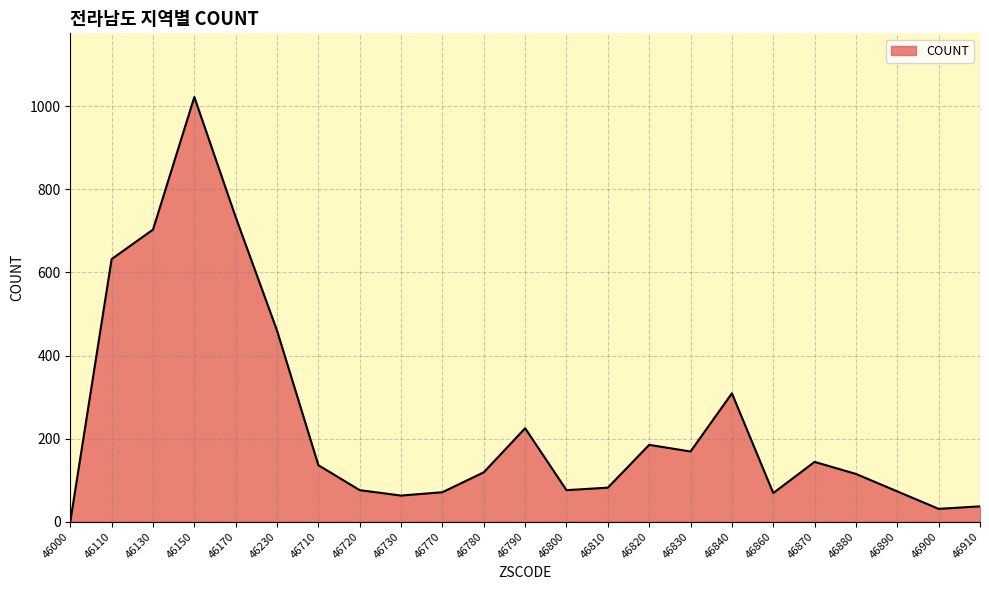

Is it true that the value at 46720 is 76?

True